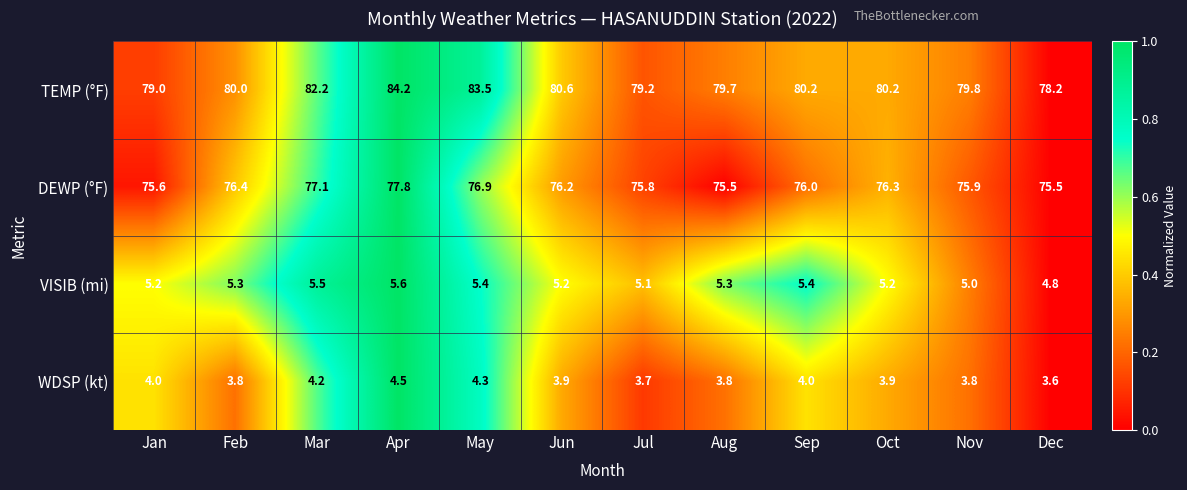

Is it true that DEWP (°F) equals 115.1 at Jul?

False